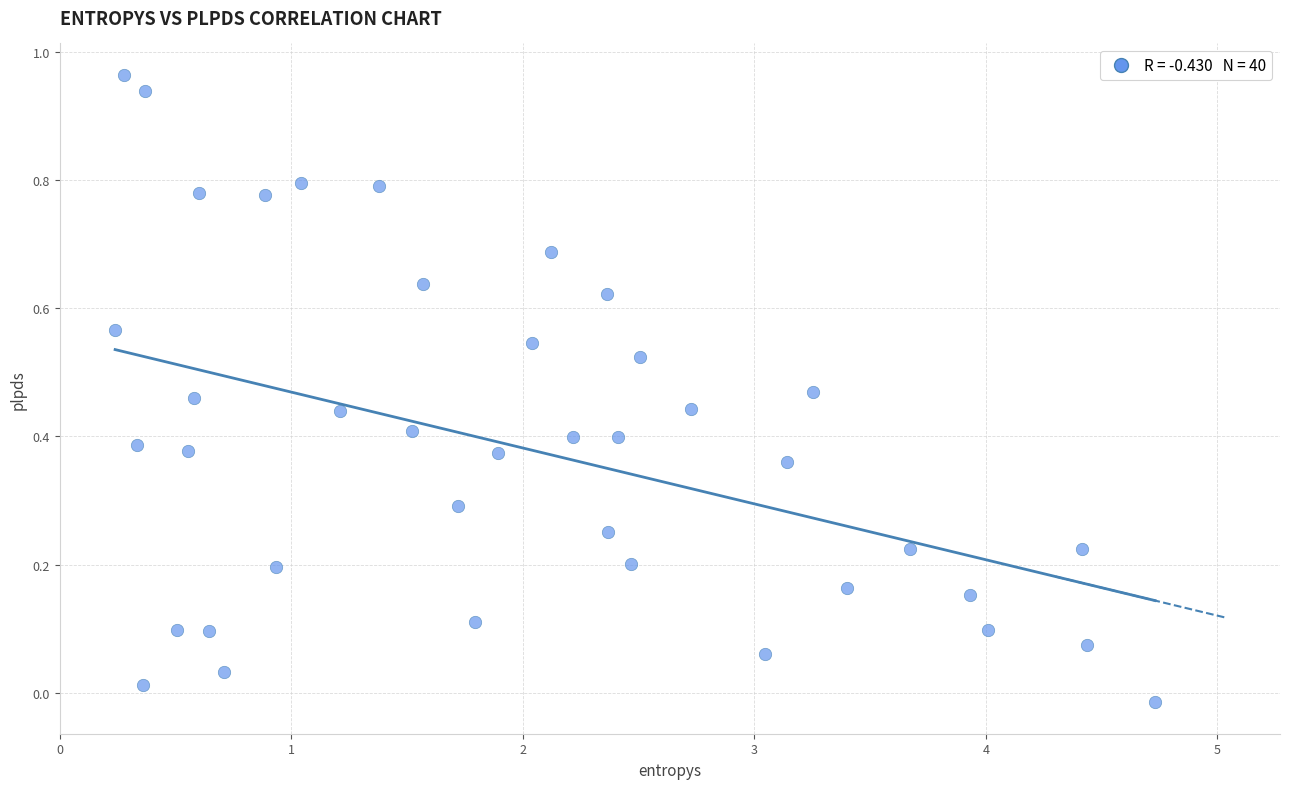

What is the range of X values (max minus min)?

4.5